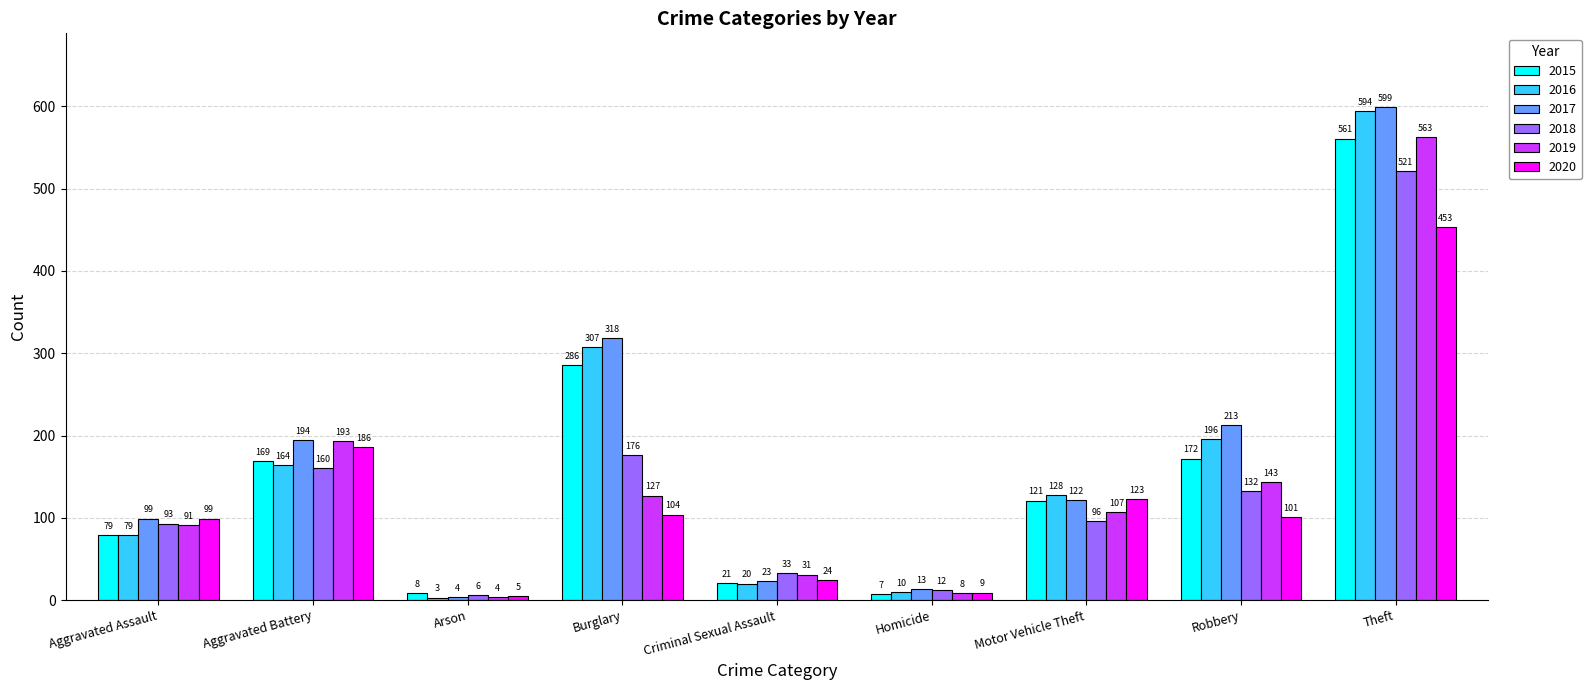

What is the value of the 2015 bar at the 6th from the left?

7